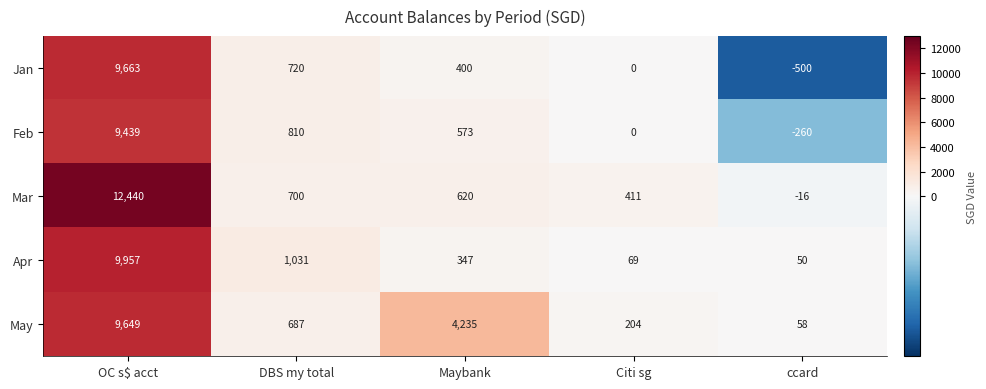

True or false: Jan has a value of 147 at Maybank.

False